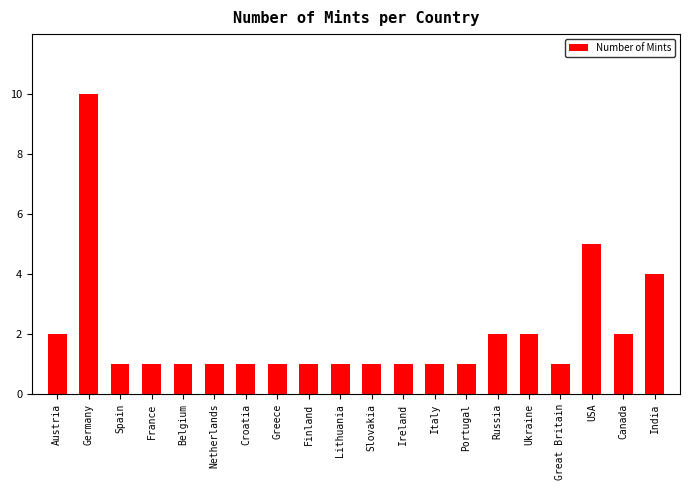

The value at Canada is 3. True or false?

False